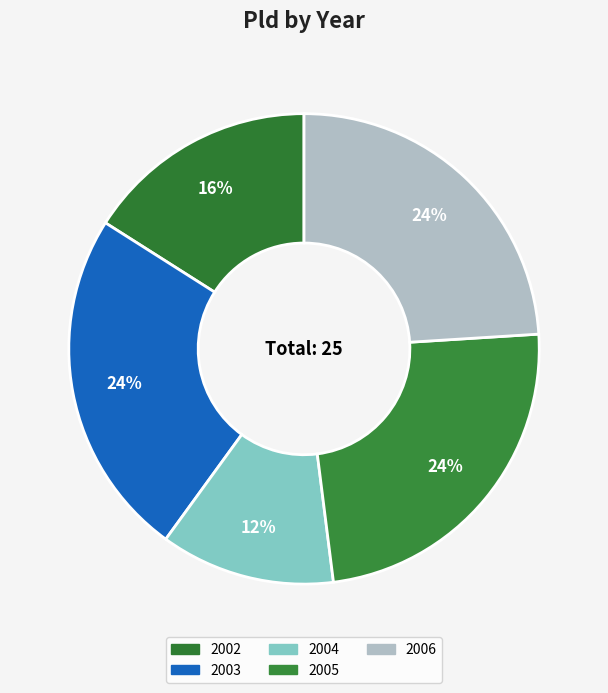

How many segments does this pie chart have?

5